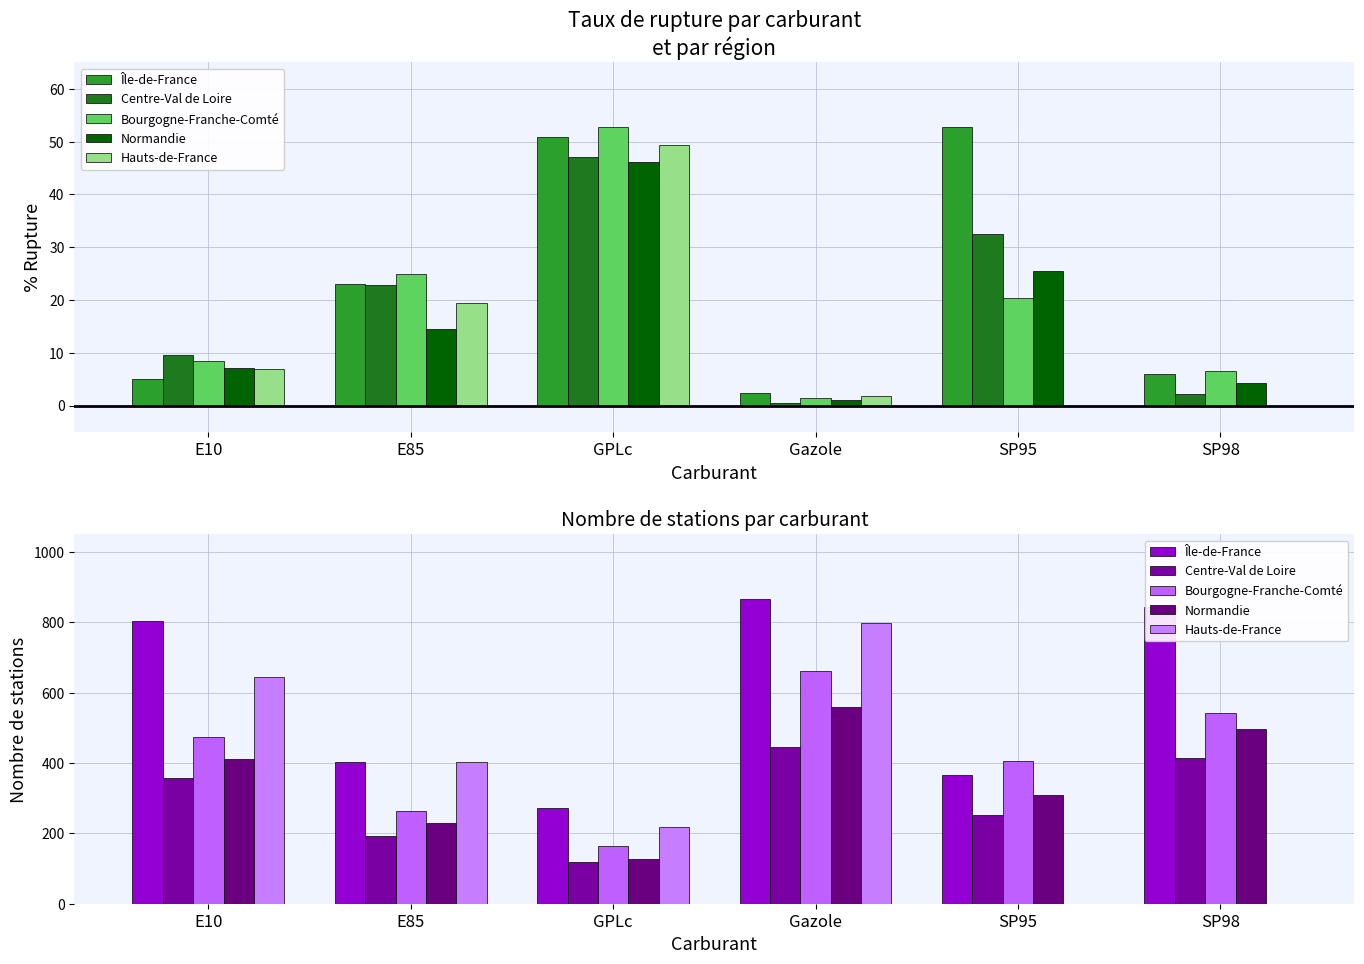

At which label does Normandie reach its minimum?

GPLc